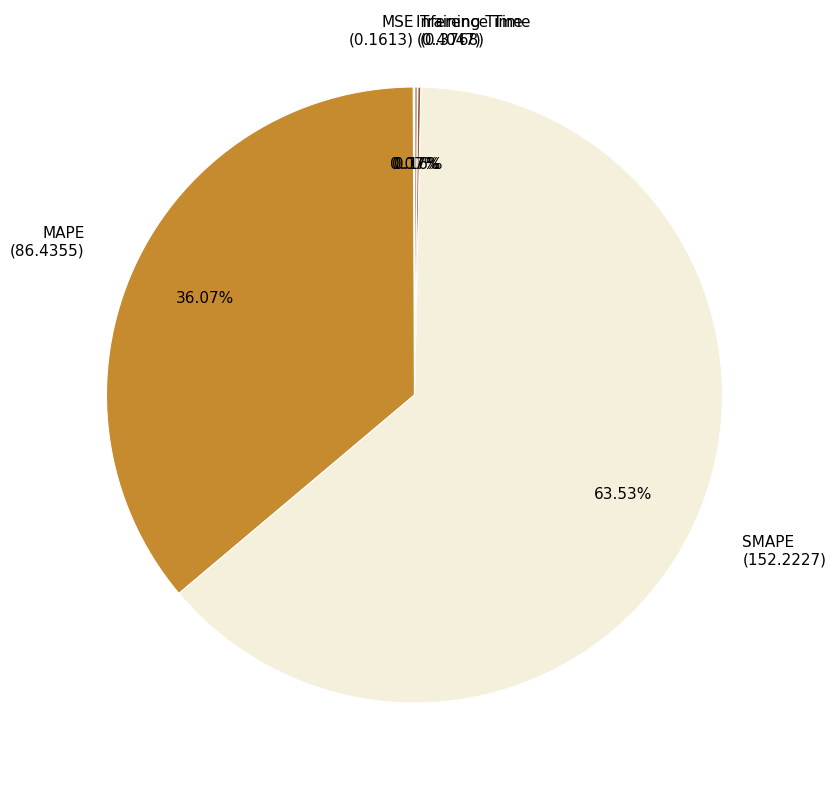

Which slice represents more than half of the pie?

SMAPE